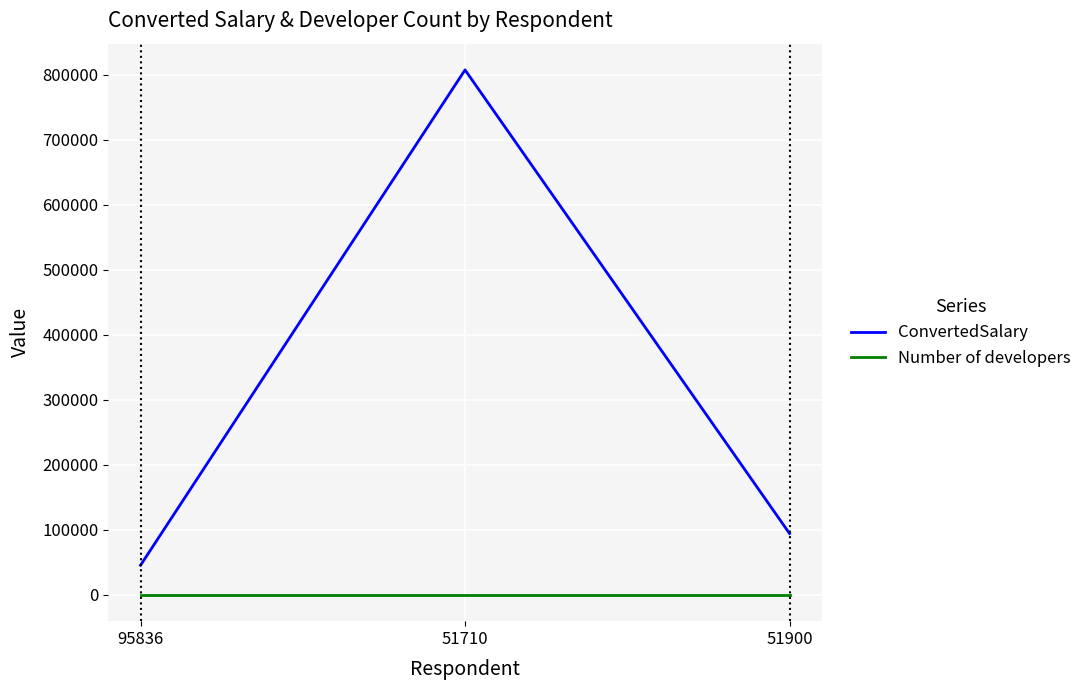

List the series in order of their peak value, highest first.

ConvertedSalary, Number of developers